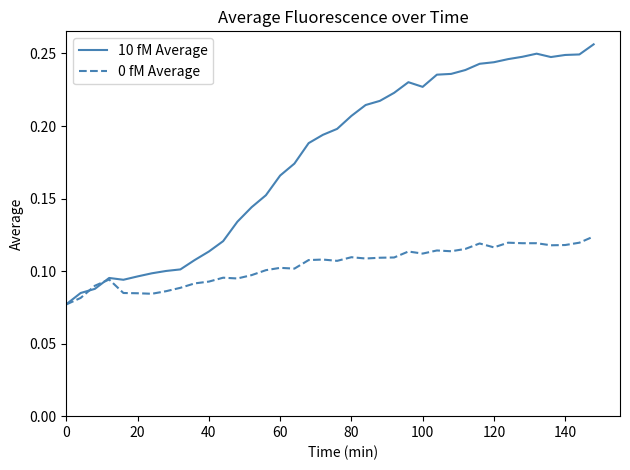

Rank the series by their average value, from lowest to highest.

0 fM Average, 10 fM Average